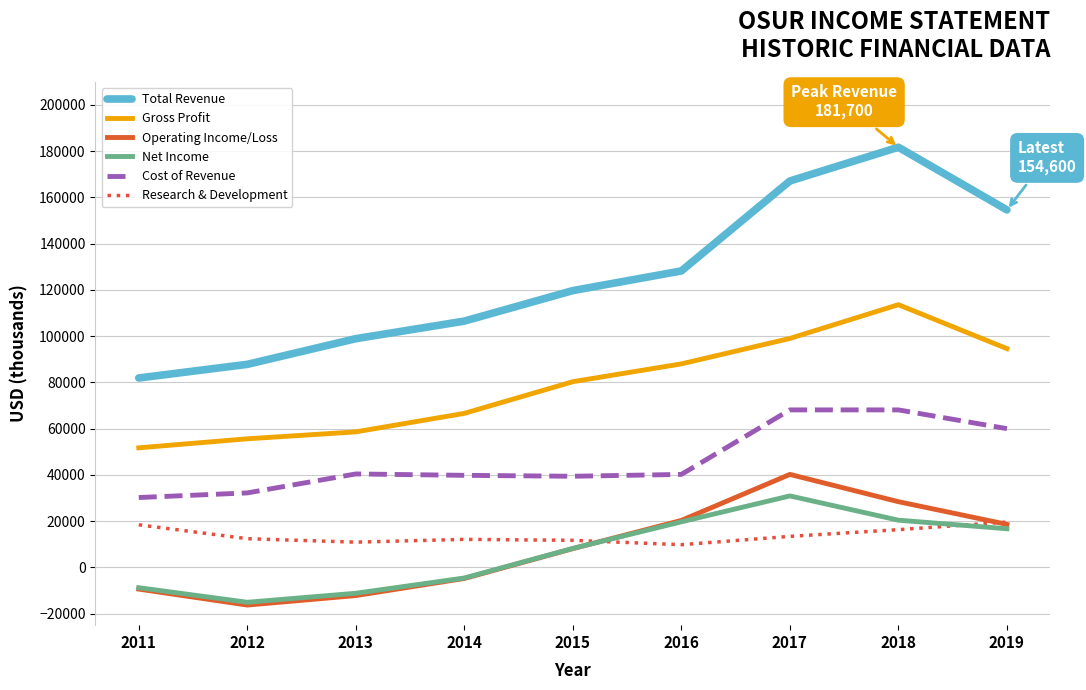

True or false: Net Income and Gross Profit intersect in this chart.

False